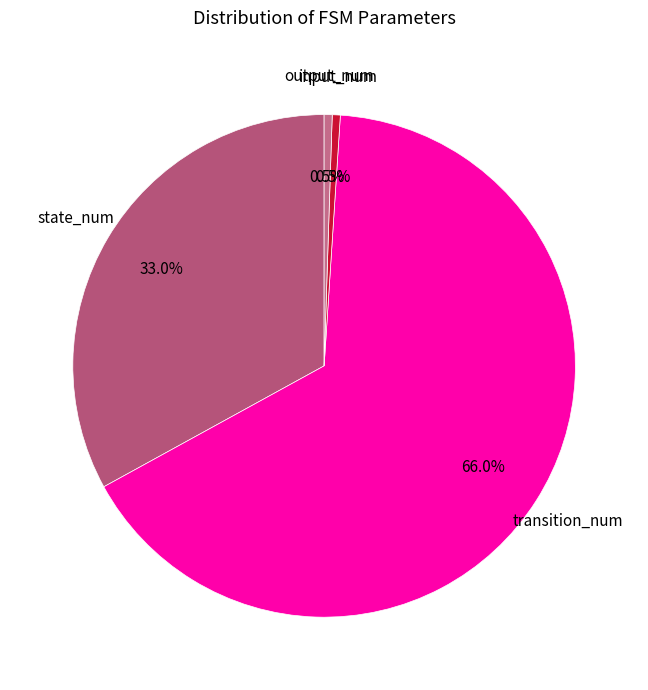

What is the largest slice in the pie chart?

transition_num